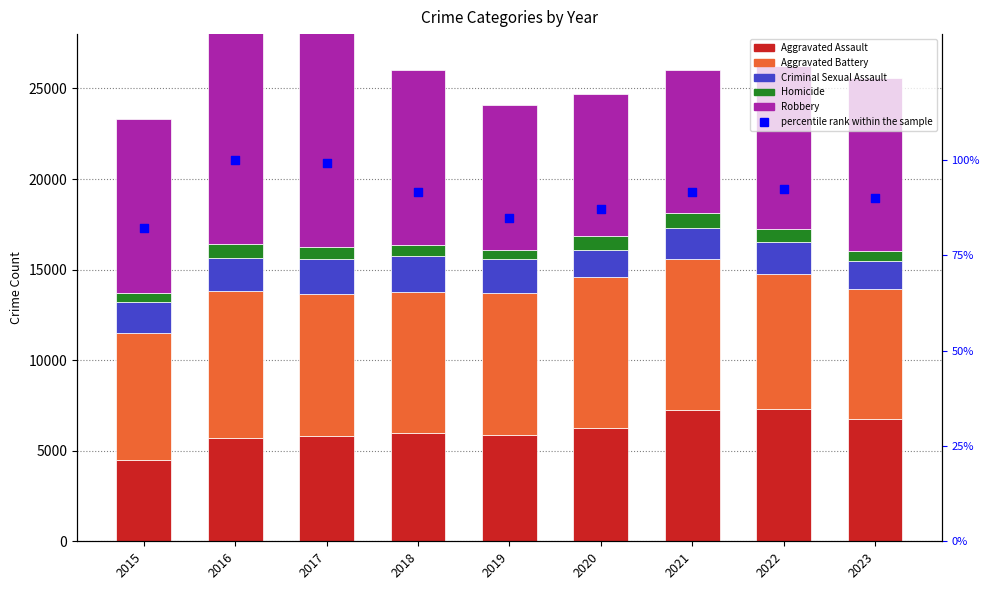

Is the value of Aggravated Battery at 2021 greater than the value of percentile rank within the sample at 2022?

Yes